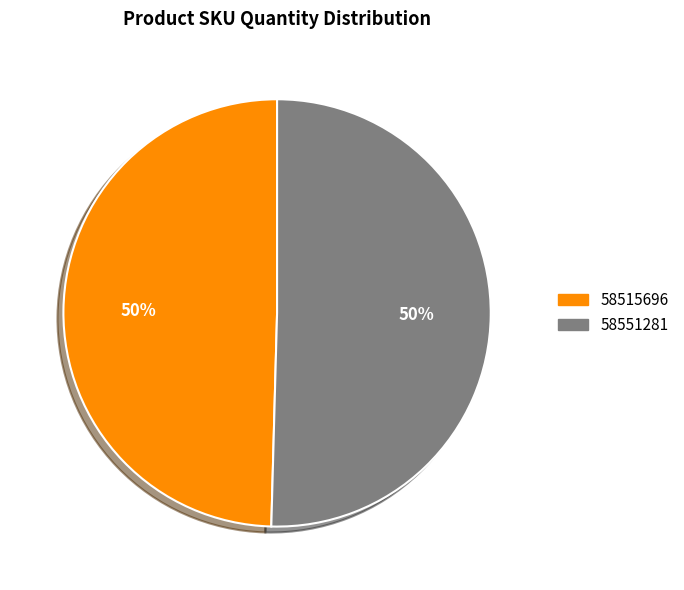

The 58551281 slice represents 60% of the pie. True or false?

False